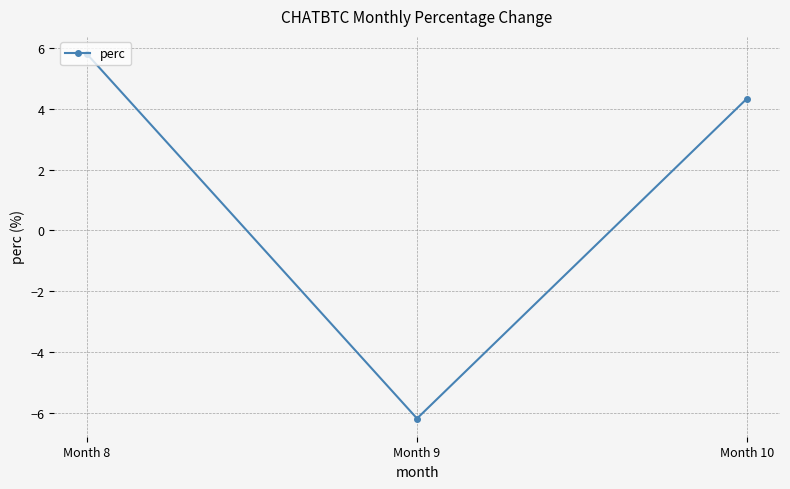

Does the chart have visible grid lines?

Yes